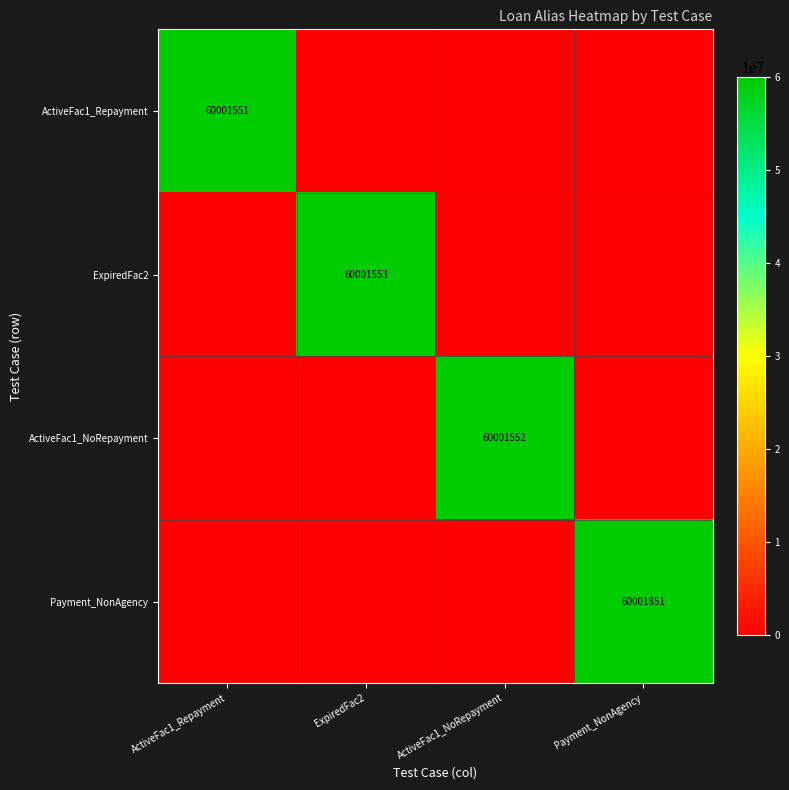

Is it true that Payment_NonAgency equals 60001851 at Payment_NonAgency?

True